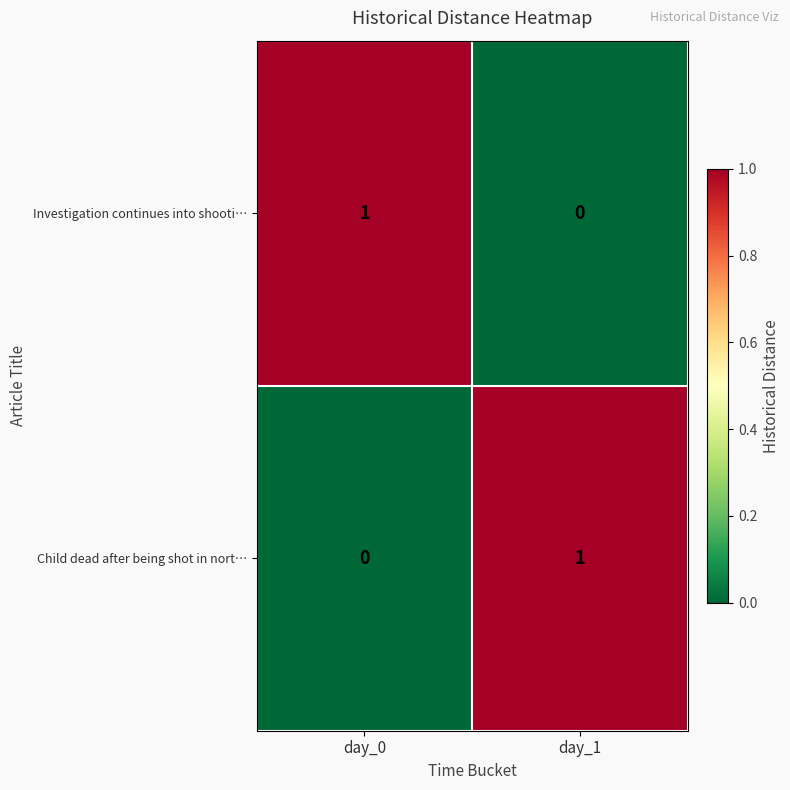

What is the difference between the highest and lowest values at day_0?

1